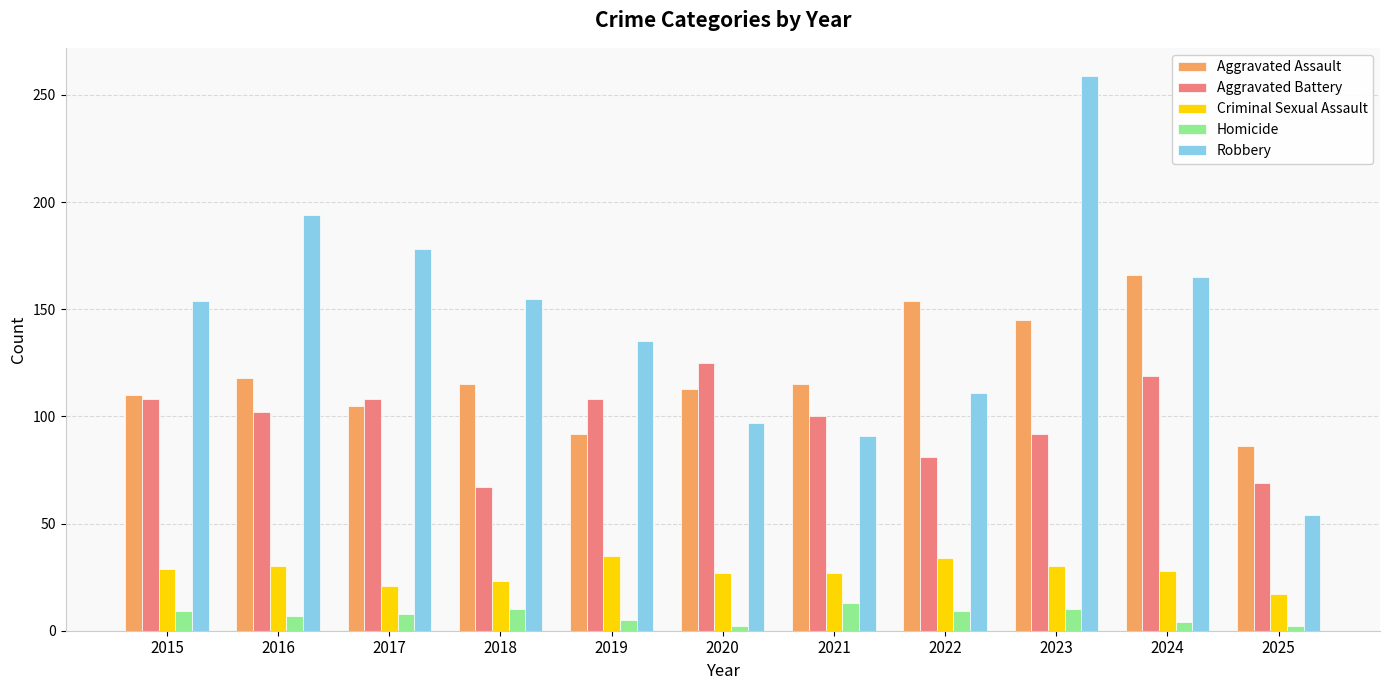

Is the value of Criminal Sexual Assault at 2023 greater than the value of Robbery at 2015?

No